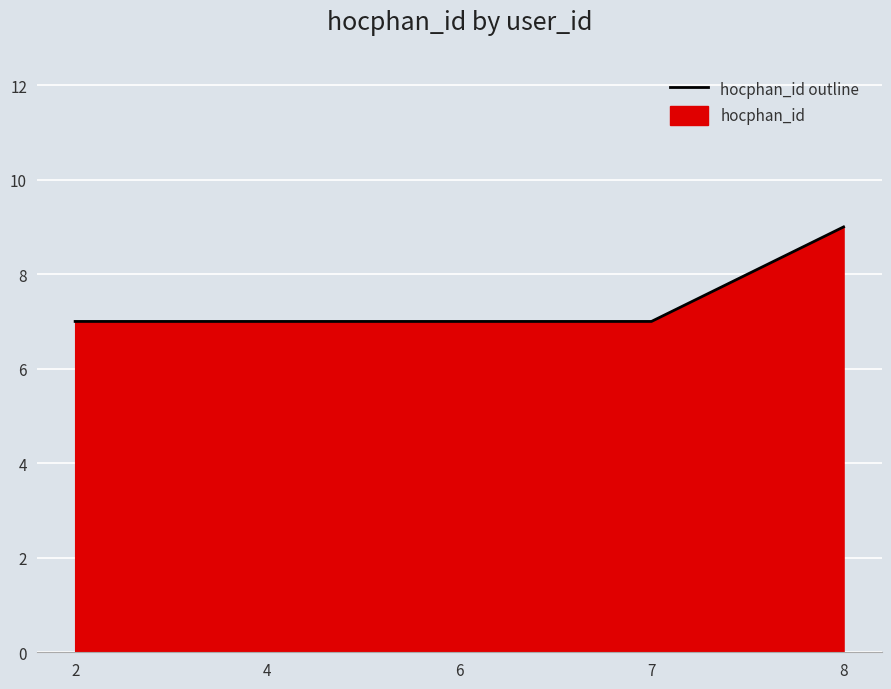

List the labels in order of value, largest first.

8, 2, 4, 6, 7